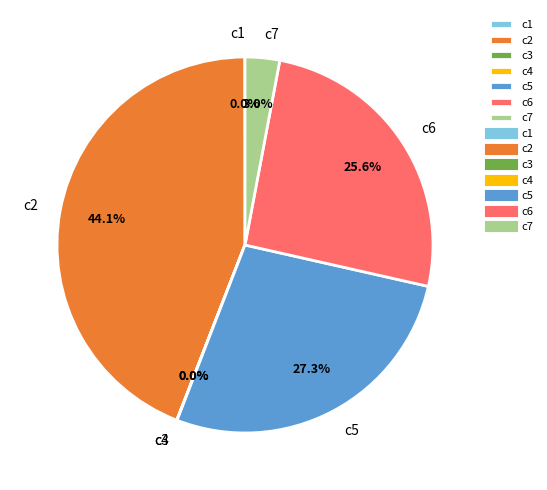

Is there a majority slice in this chart?

No